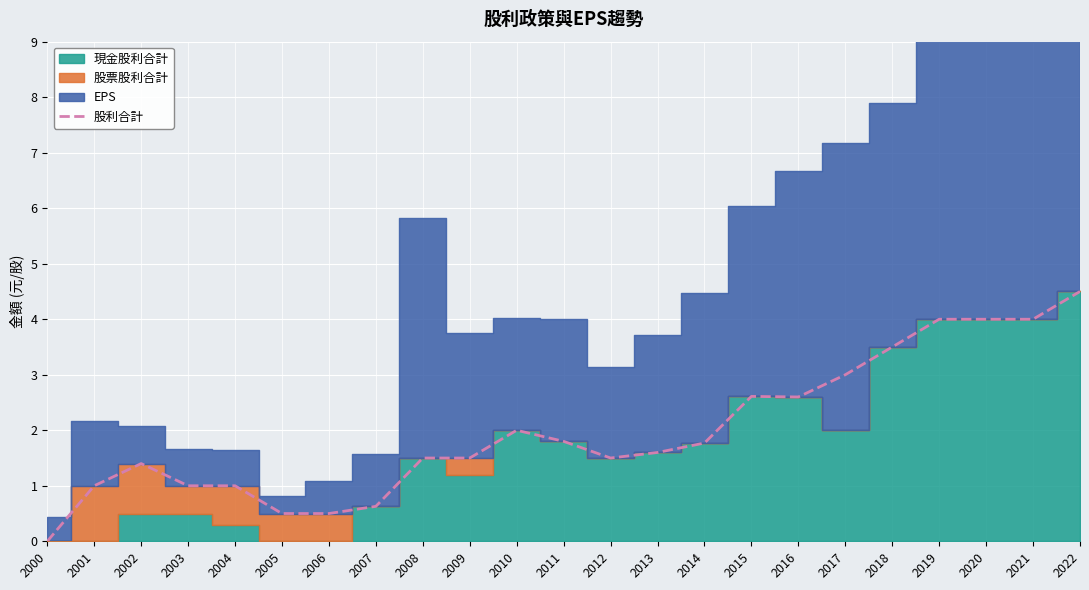

How many positive values are there?

22